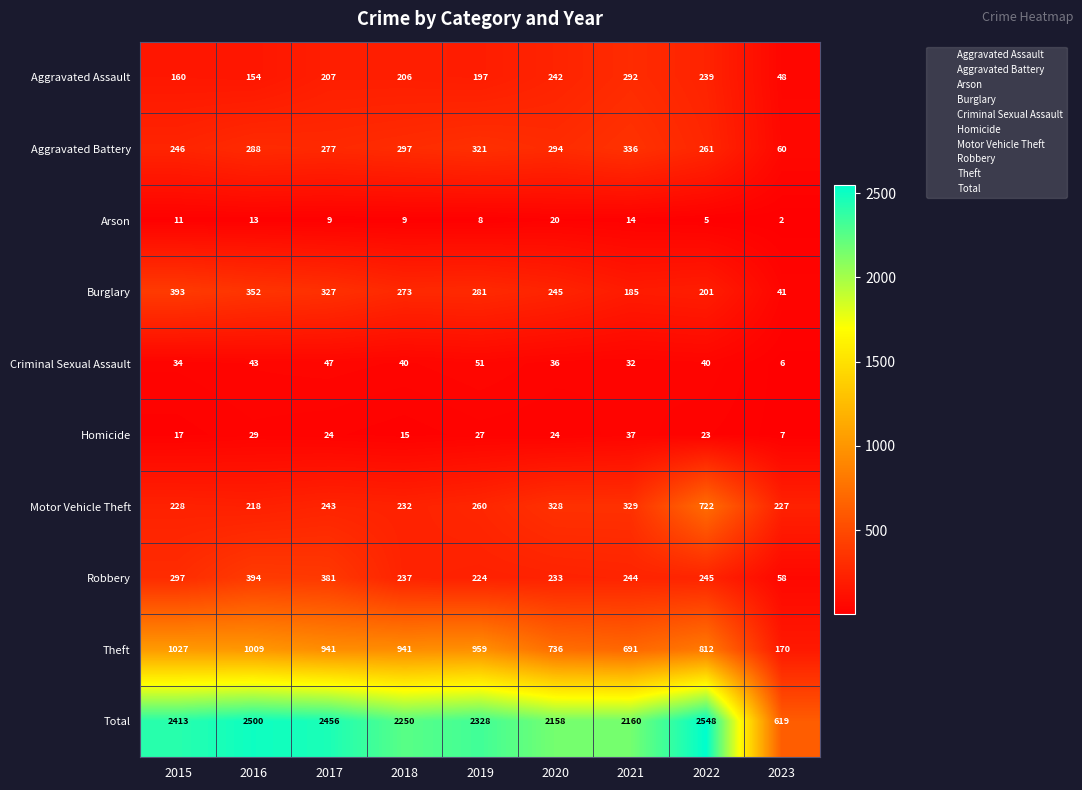

Between 2018 and 2022, which series saw the biggest shift?

Motor Vehicle Theft